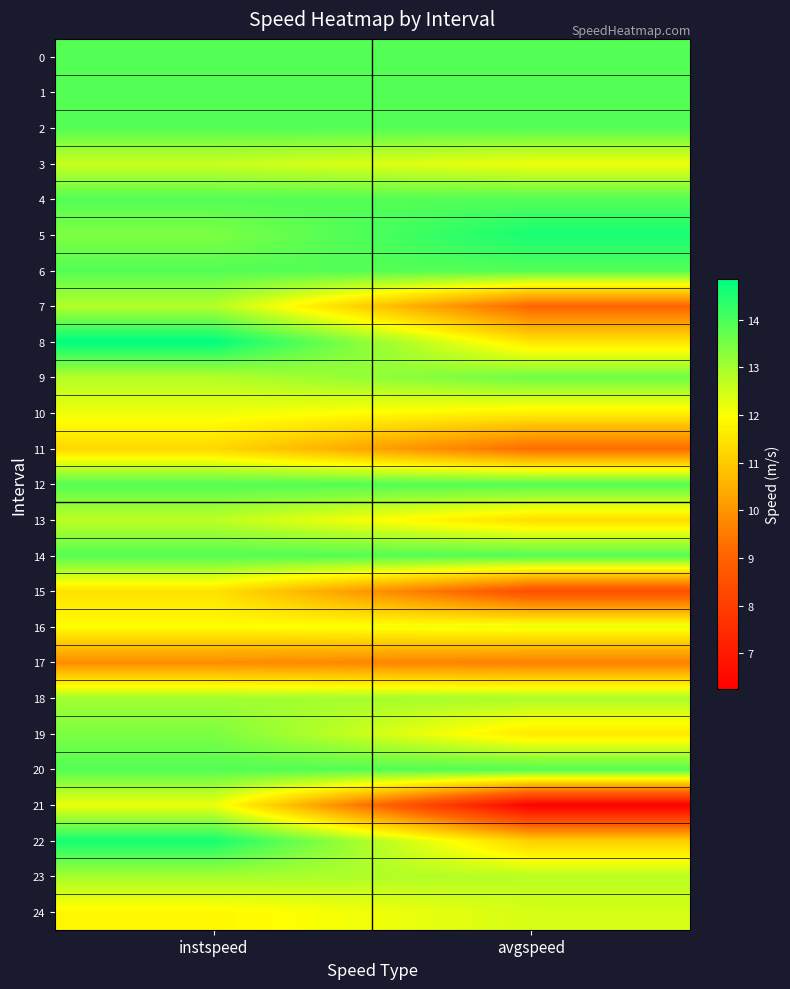

Reading right to left, what are all the values shown in this chart?

0: avgspeed=13.9	instspeed=13.9
1: avgspeed=13.9	instspeed=13.9
2: avgspeed=13.9	instspeed=13.9
3: avgspeed=12.2	instspeed=12.6
4: avgspeed=13.9	instspeed=13.9
5: avgspeed=14.6	instspeed=13.4
6: avgspeed=13.9	instspeed=13.9
7: avgspeed=9.1	instspeed=12.8
8: avgspeed=11.5	instspeed=14.8
9: avgspeed=13.6	instspeed=12.8
10: avgspeed=11.7	instspeed=12.2
11: avgspeed=9.2	instspeed=11.3
12: avgspeed=13.9	instspeed=13.9
13: avgspeed=11.4	instspeed=12.7
14: avgspeed=13.9	instspeed=13.9
15: avgspeed=8.5	instspeed=11.5
16: avgspeed=12.2	instspeed=11.9
17: avgspeed=9.6	instspeed=9.8
18: avgspeed=12.9	instspeed=13.0
19: avgspeed=11.6	instspeed=13.4
20: avgspeed=13.9	instspeed=13.9
21: avgspeed=6.3	instspeed=12.2
22: avgspeed=11.1	instspeed=14.6
23: avgspeed=12.8	instspeed=13.0
24: avgspeed=12.4	instspeed=11.8